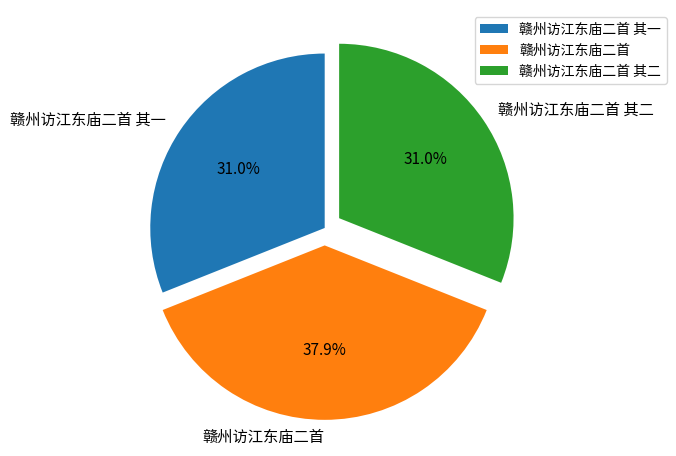

Is there a majority slice in this chart?

No